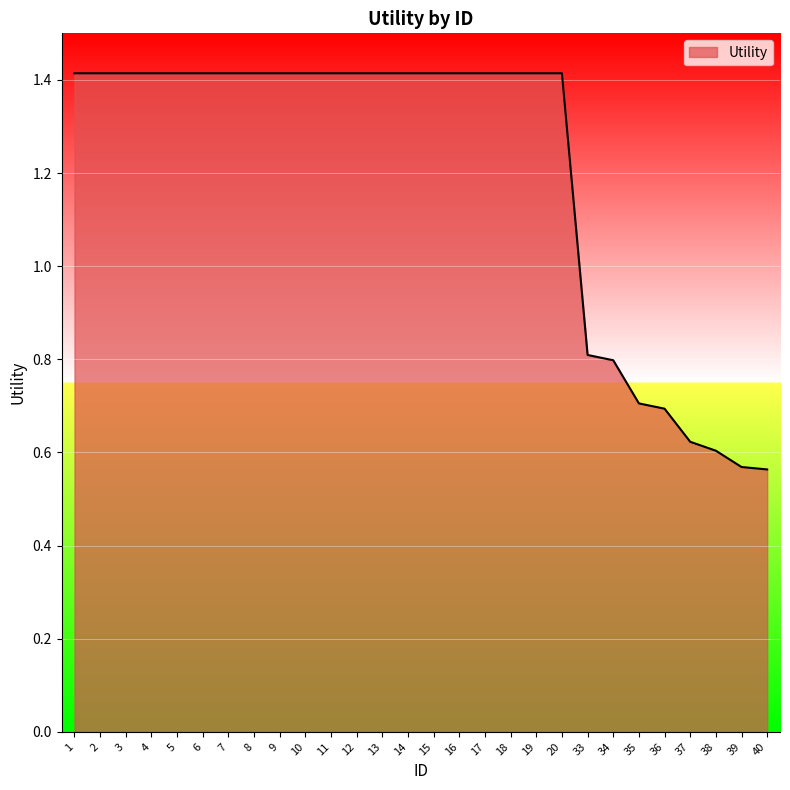

What is the maximum value shown in the chart?

1.4